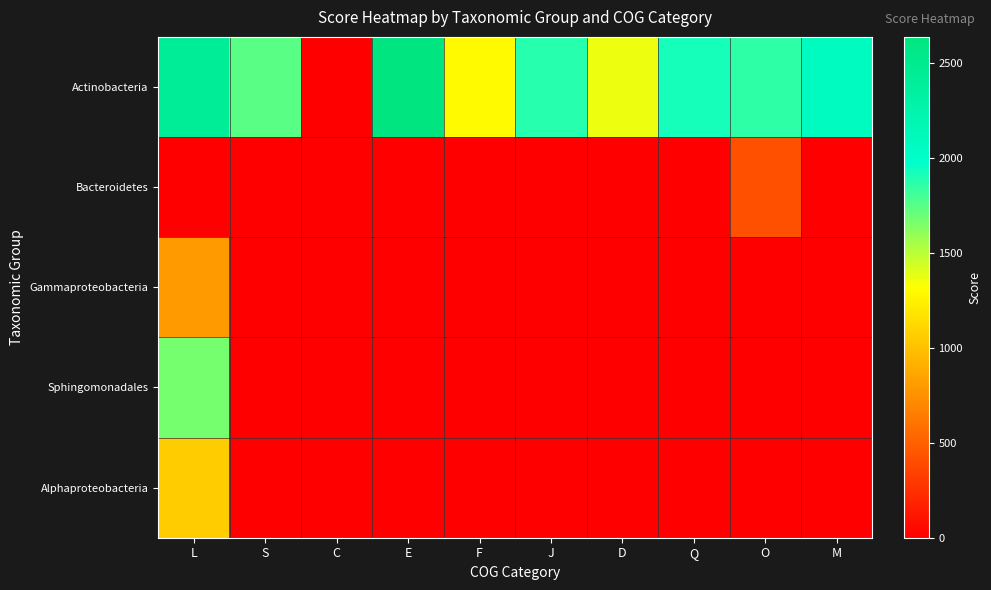

List the series in order of their peak value, highest first.

Actinobacteria, Sphingomonadales, Alphaproteobacteria, Gammaproteobacteria, Bacteroidetes